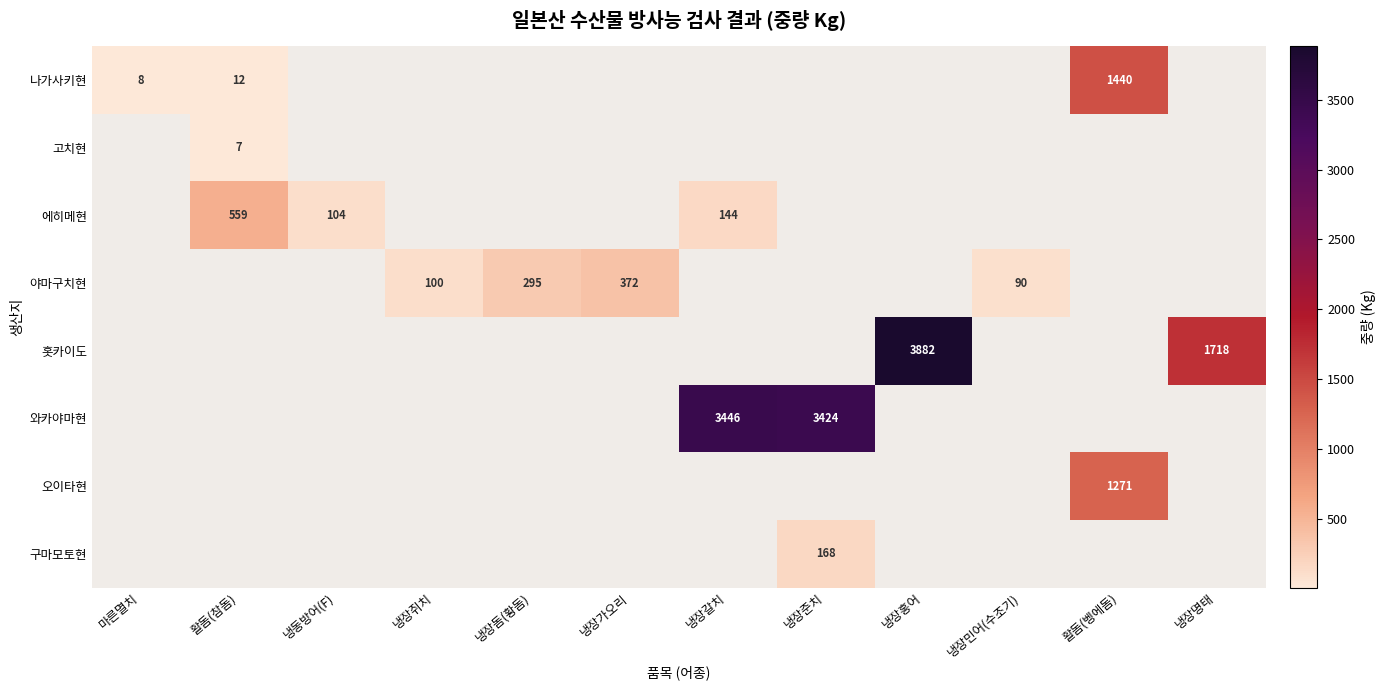

Is it true that 오이타현 equals 1664 at 활돔(벵에돔)?

False